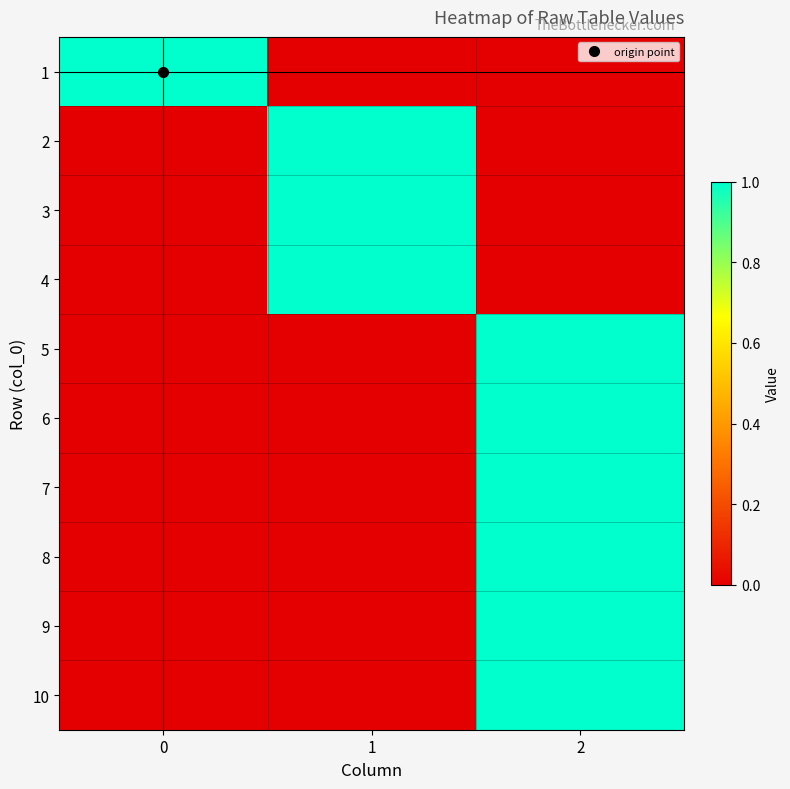

At which category is the sum across all series the highest?

2